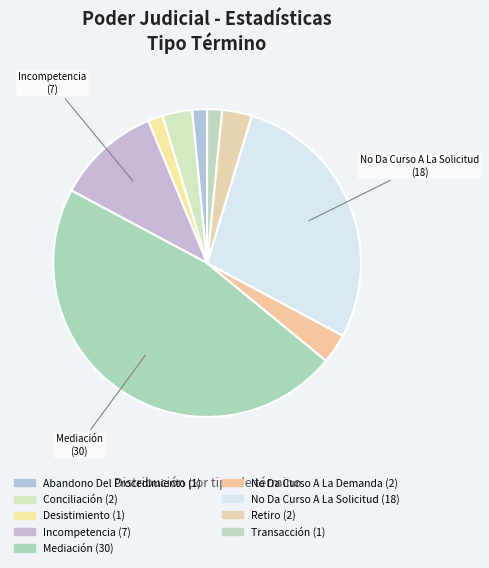

How many slices are in this pie chart?

9